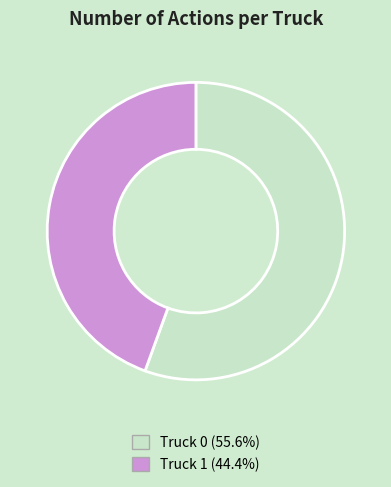

Do Truck 0 and Truck 1 together represent more than half of the pie?

Yes